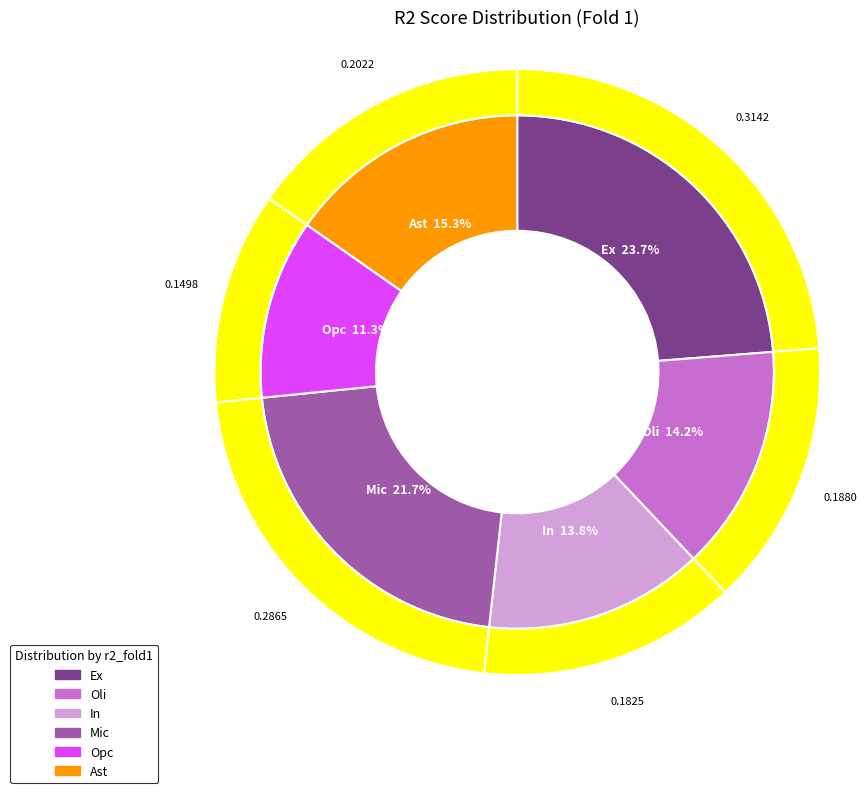

Is there a majority slice in this chart?

No